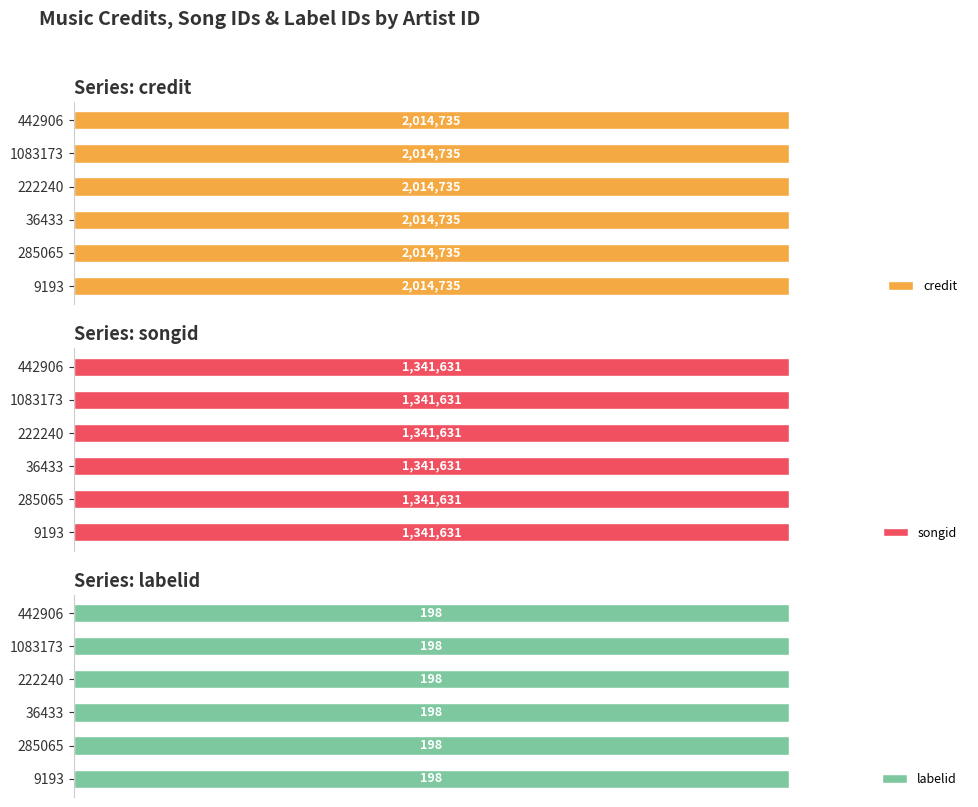

What is the sum of the credit values at 36433 and 1083173?

4029470